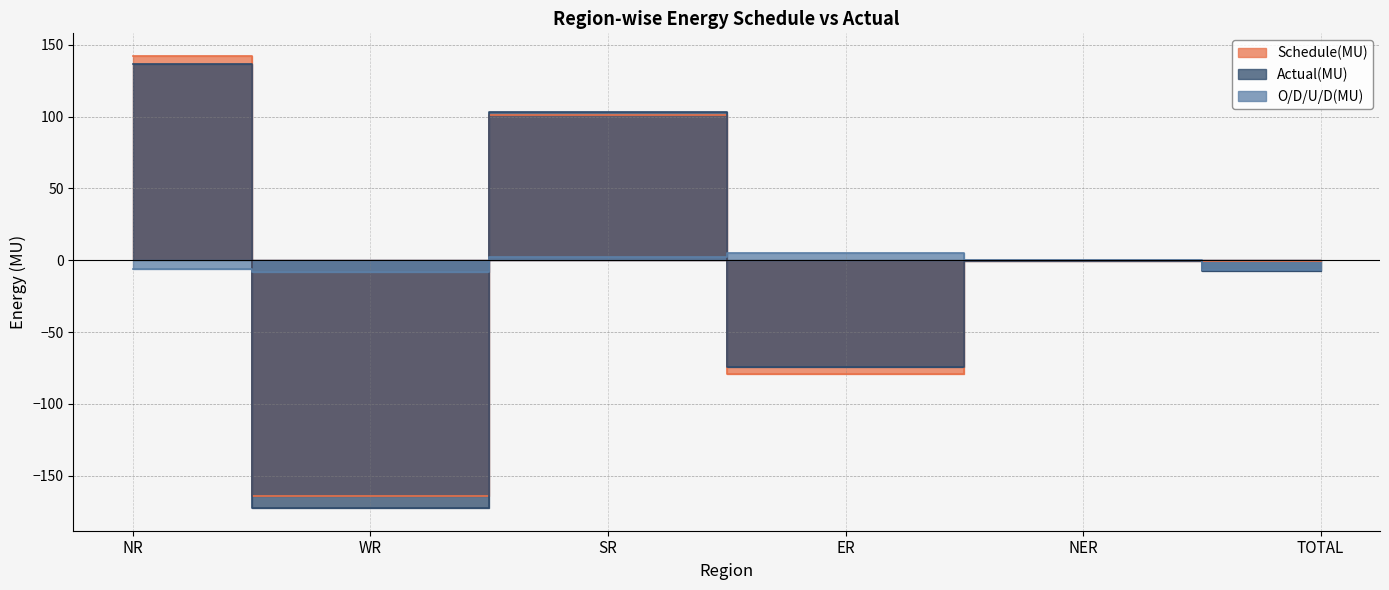

Reading left to right, what are all the values shown in this chart?

Schedule(MU): NR=142.3	WR=-164.3	SR=101.2	ER=-79.5	NER=-0.5	TOTAL=-0.8
Actual(MU): NR=136.5	WR=-172.6	SR=103.6	ER=-74.2	NER=-0.5	TOTAL=-7.2
O/D/U/D(MU): NR=-5.8	WR=-8.3	SR=2.4	ER=5.3	NER=0.0	TOTAL=-6.5